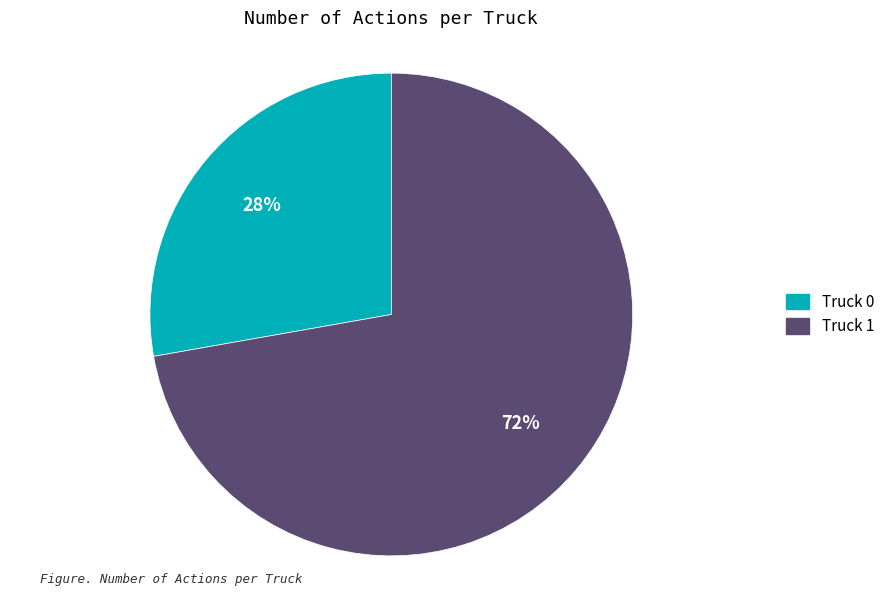

Which slice is the largest?

Truck 1